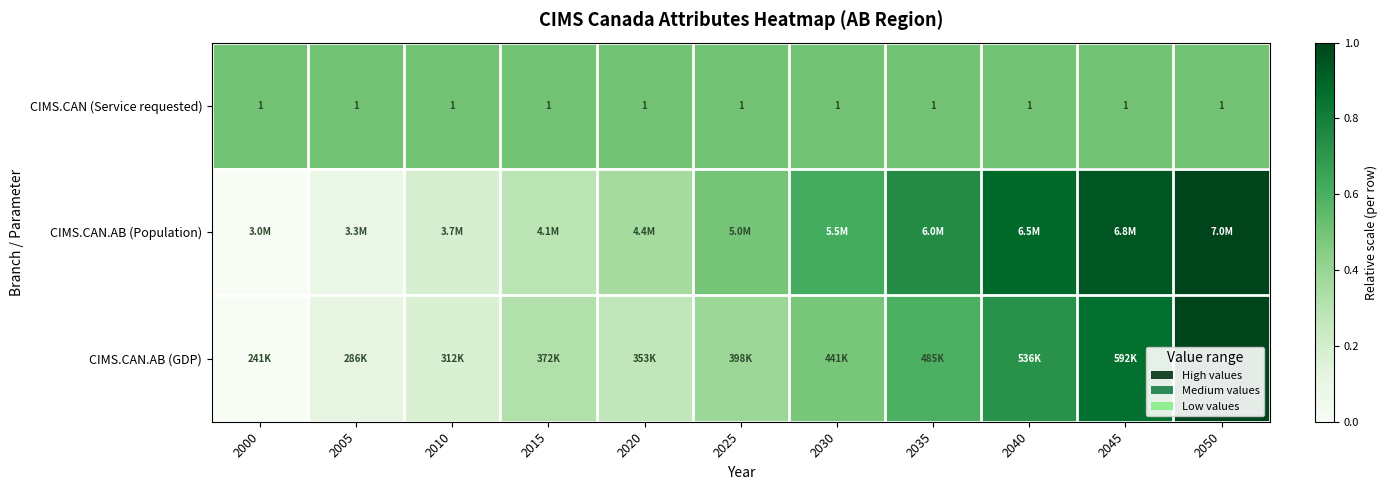

At how many categories does at least one series exceed 0?

11